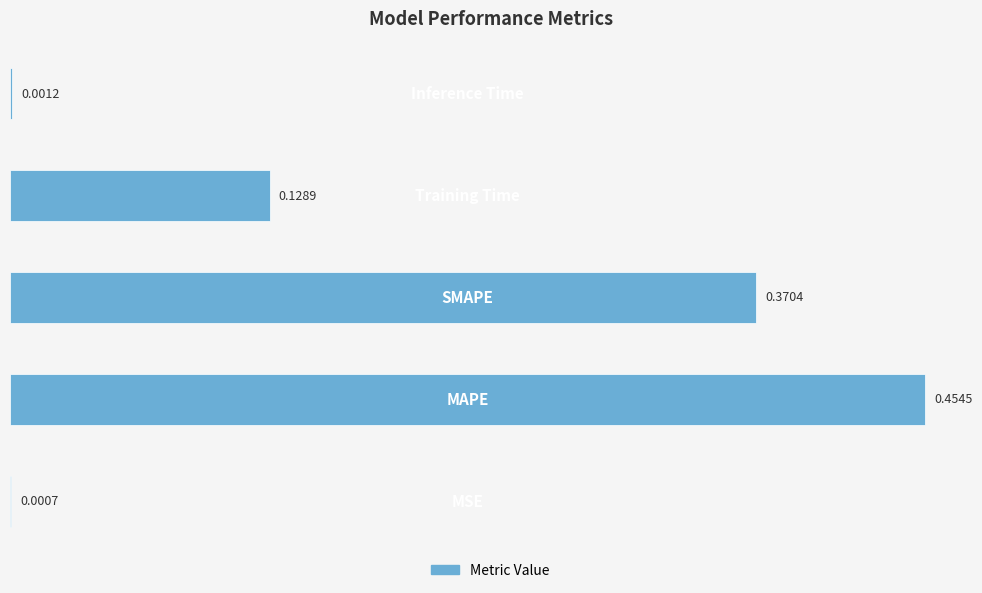

What is the sum of all values?

1.0